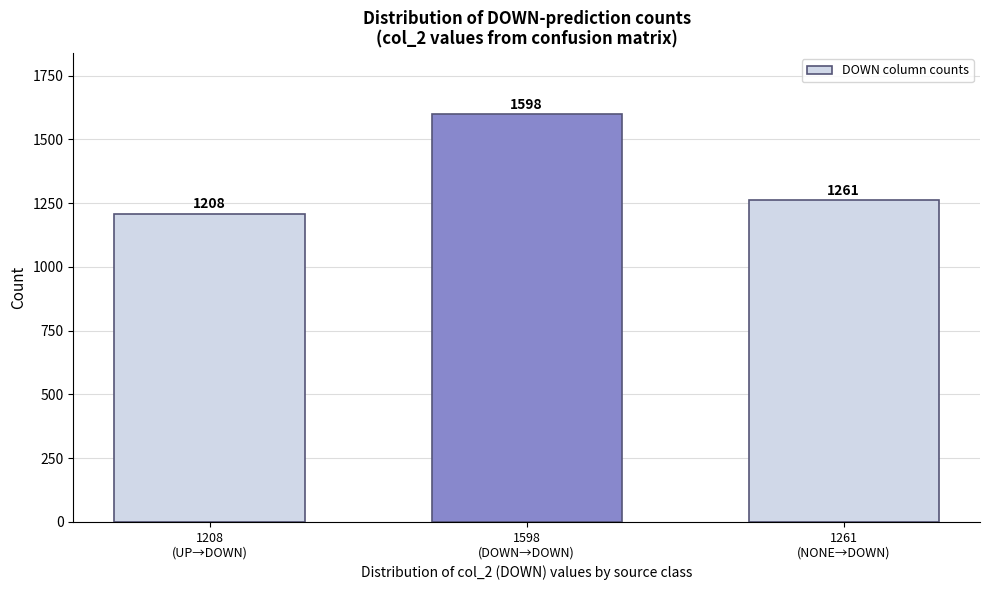

Reading left to right, extract all data points from this chart.

1208	1598	1261